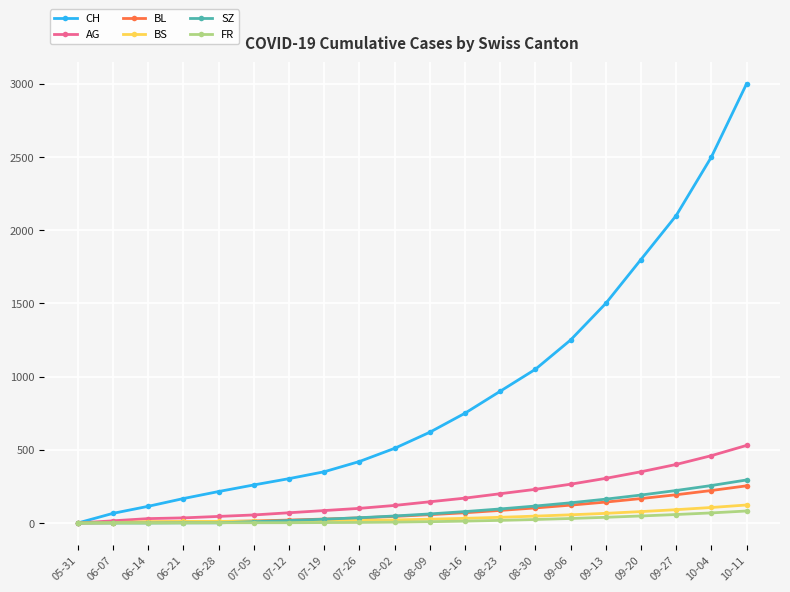

What is the label of the 3rd point from the right?

09-27